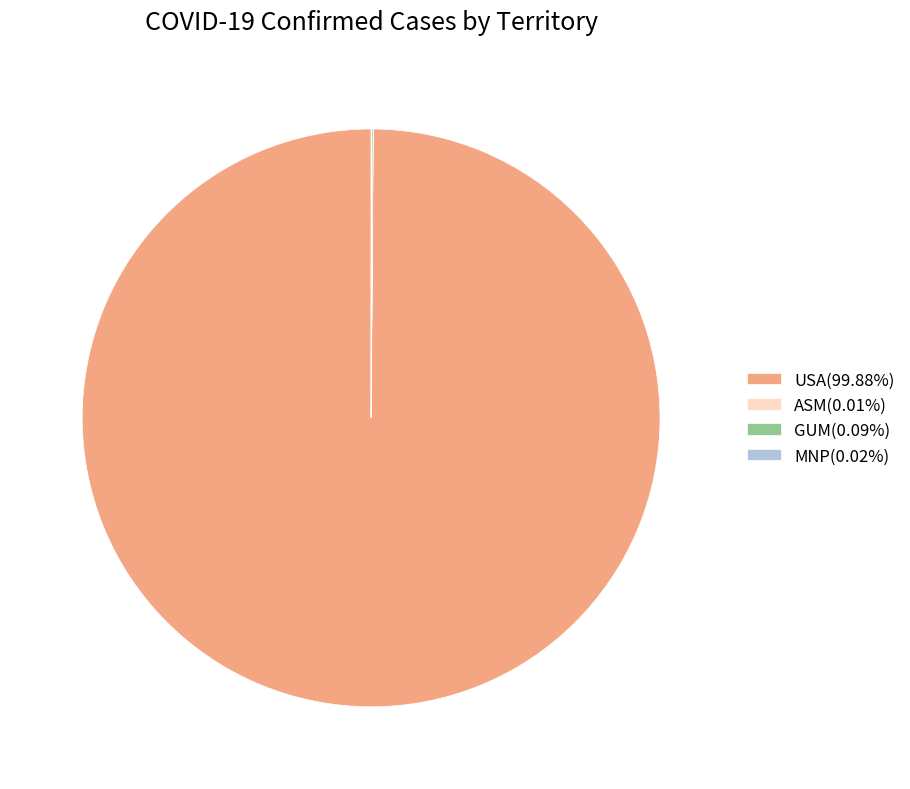

Is USA(99.88%) the majority of the pie?

Yes